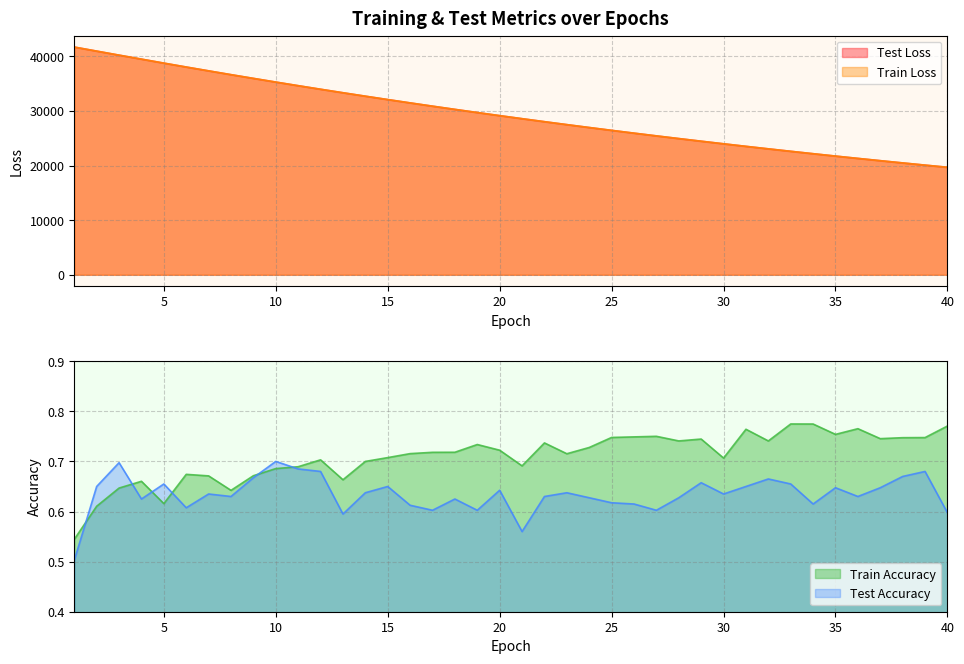

Does the chart display data point markers on the line(s)?

No